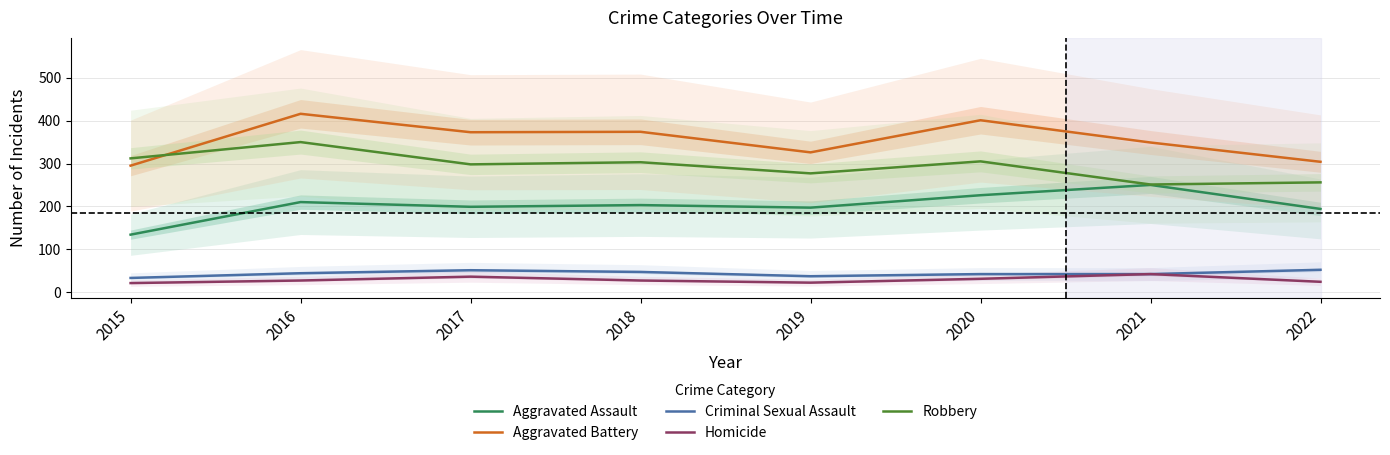

How many interior local peaks does the Aggravated Battery series have?

3